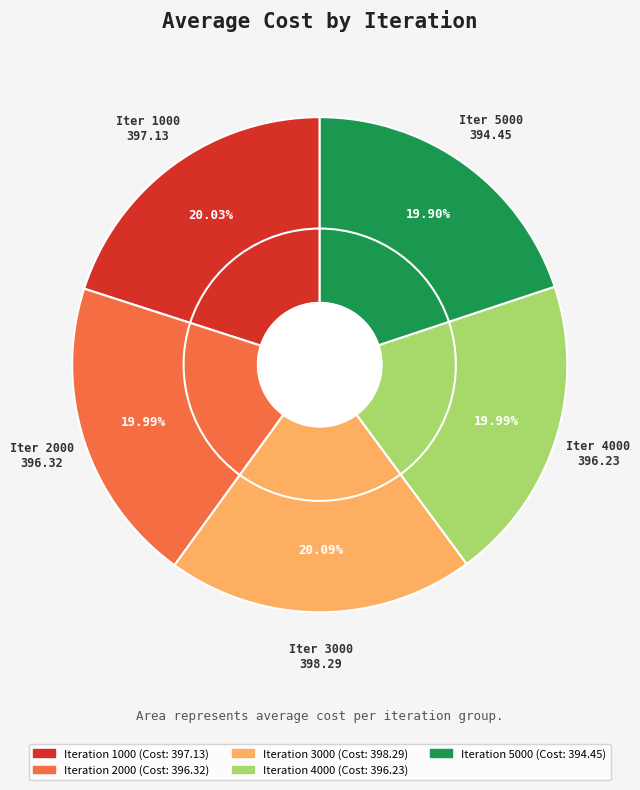

Approximately how many times larger is the value at 3000 compared to 2000?

1.0